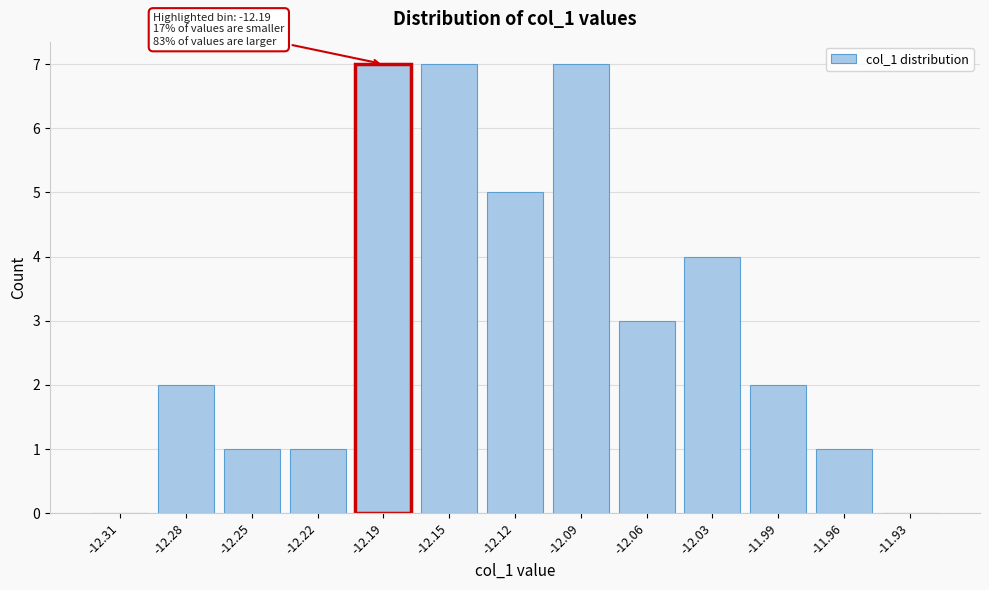

Reading right to left, list all the values displayed in this chart.

-11.93=0	-11.96=1	-11.99=2	-12.03=4	-12.06=3	-12.09=7	-12.12=5	-12.15=7	-12.19=7	-12.22=1	-12.25=1	-12.28=2	-12.31=0